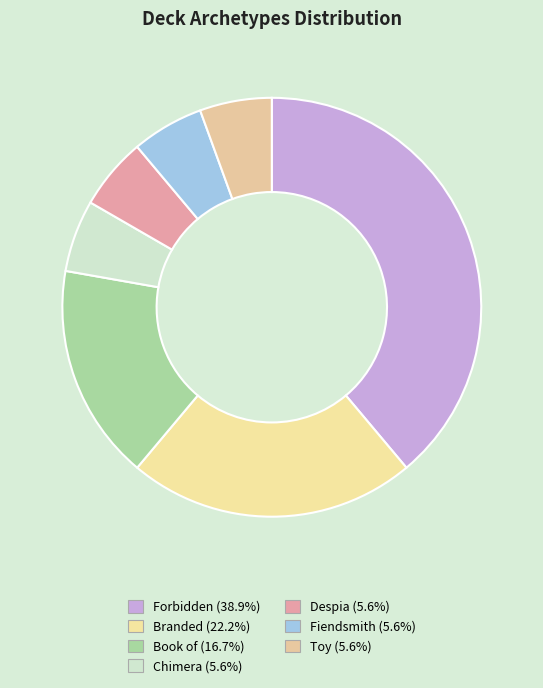

To the nearest percent, what is the difference between the largest and smallest slice percentages?

33%